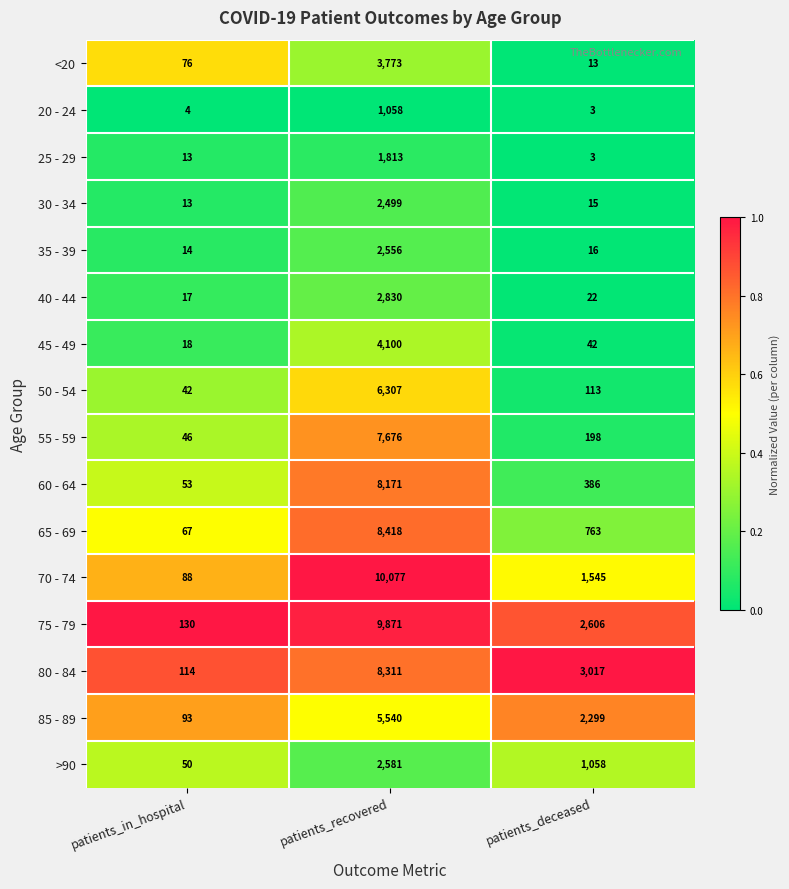

Rank the series by their maximum value, from lowest to highest.

20 - 24, 25 - 29, 30 - 34, 35 - 39, >90, 40 - 44, <20, 45 - 49, 85 - 89, 50 - 54, 55 - 59, 60 - 64, 80 - 84, 65 - 69, 75 - 79, 70 - 74